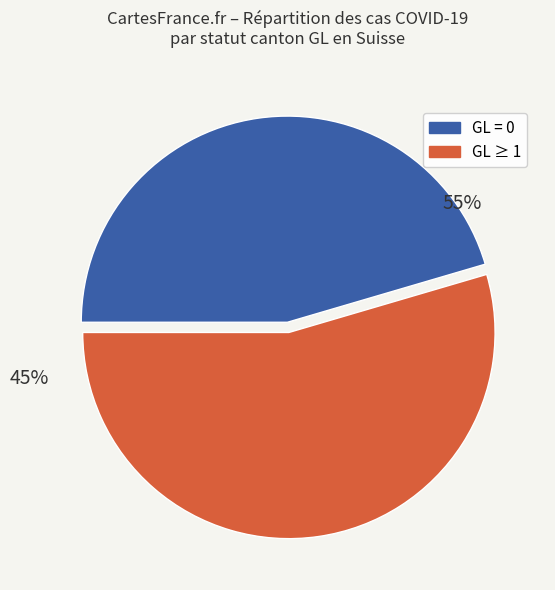

Does 3 represent more than half of the total?

No